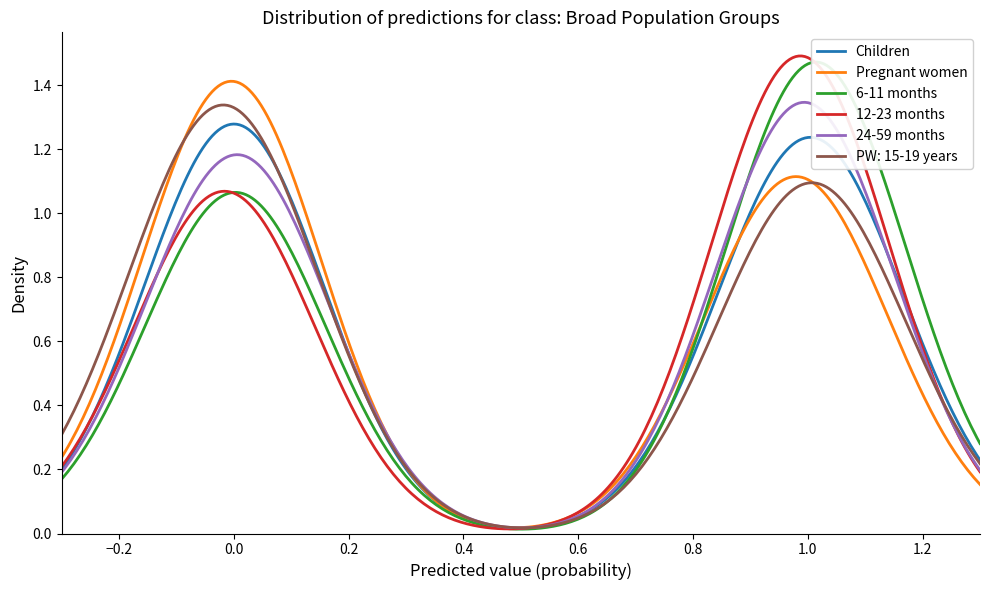

What are all the series names shown in the legend?

Children, Pregnant women, 6-11 months, 12-23 months, 24-59 months, PW: 15-19 years